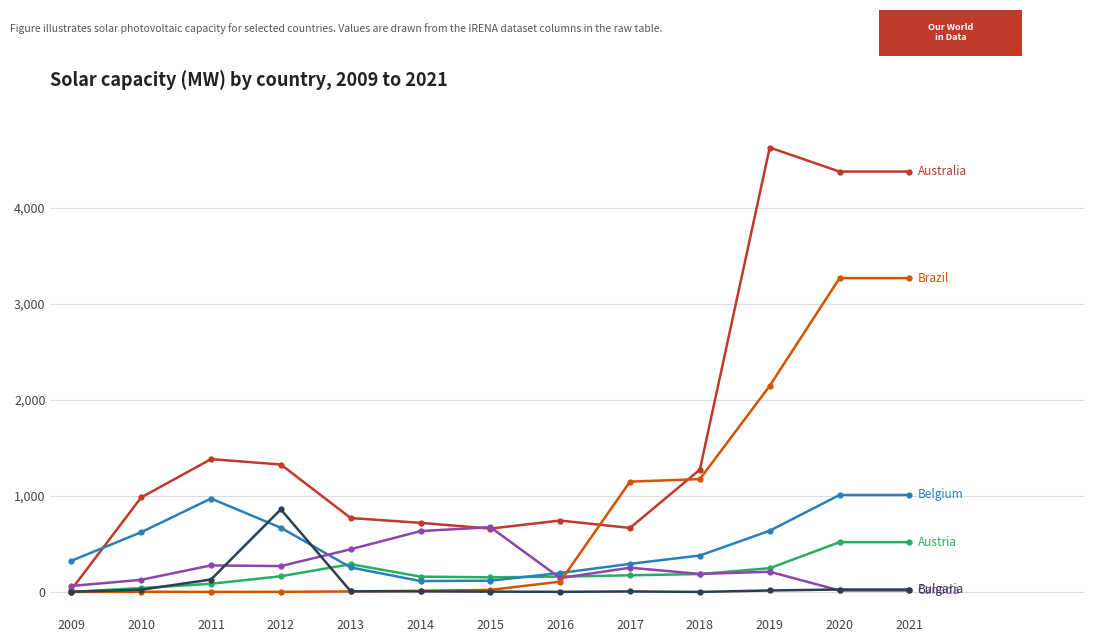

What is the total value across all series at 2018?

3199